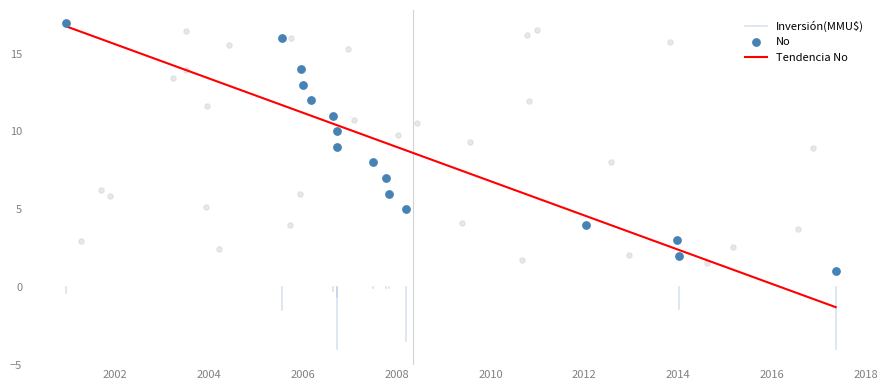

Which has a higher value, 15/12/2000 or 19/12/2013?

15/12/2000